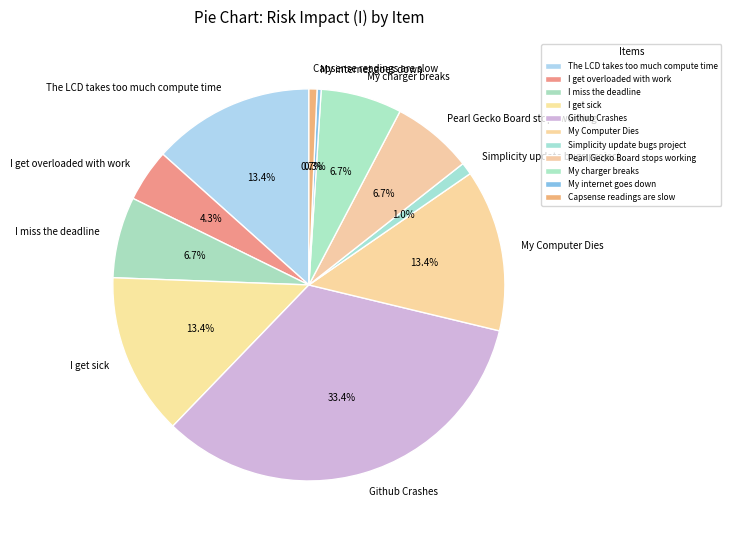

Which has a higher value, Capsense readings are slow or Pearl Gecko Board stops working?

Pearl Gecko Board stops working